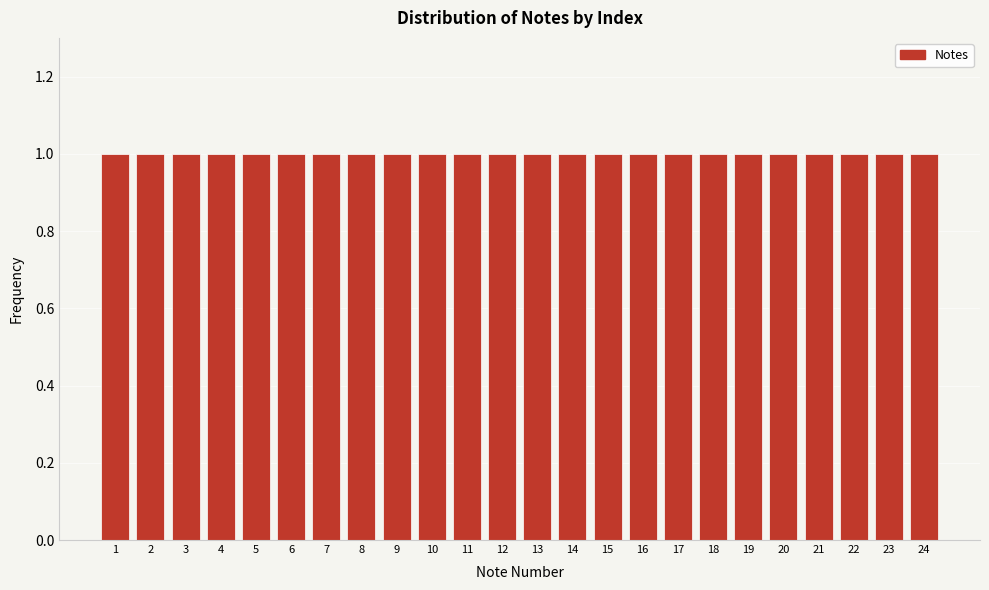

Reading left to right, transcribe this chart: for each bar, give the range it covers on the x-axis and its height. The values are not printed on the chart, so give them approximately, as read against the axis.

0.5 to 1.5: 1
1.5 to 2.5: 1
2.5 to 3.5: 1
3.5 to 4.5: 1
4.5 to 5.5: 1
5.5 to 6.5: 1
6.5 to 7.5: 1
7.5 to 8.5: 1
8.5 to 9.5: 1
9.5 to 10.5: 1
10.5 to 11.5: 1
11.5 to 12.5: 1
12.5 to 13.5: 1
13.5 to 14.5: 1
14.5 to 15.5: 1
15.5 to 16.5: 1
16.5 to 17.5: 1
17.5 to 18.5: 1
18.5 to 19.5: 1
19.5 to 20.5: 1
20.5 to 21.5: 1
21.5 to 22.5: 1
22.5 to 23.5: 1
23.5 to 24.5: 1